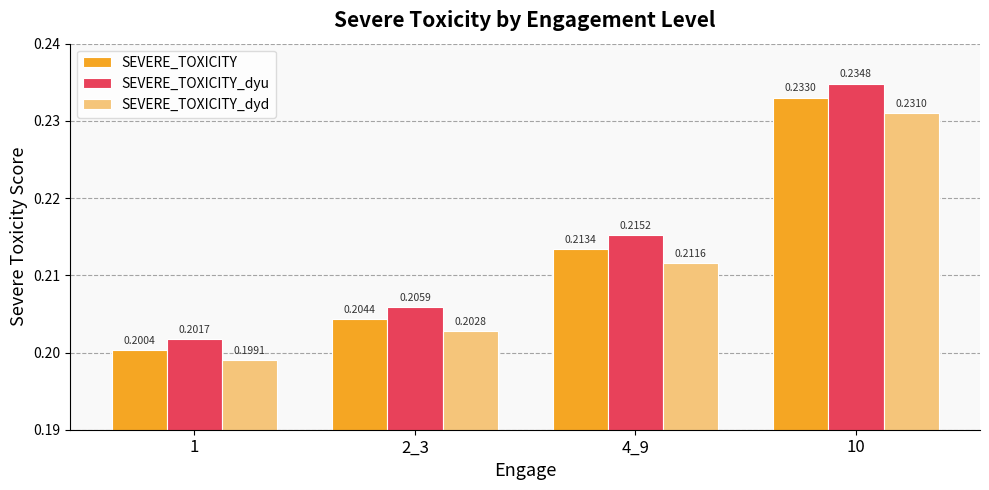

What is the total value across all series at 10?

0.7